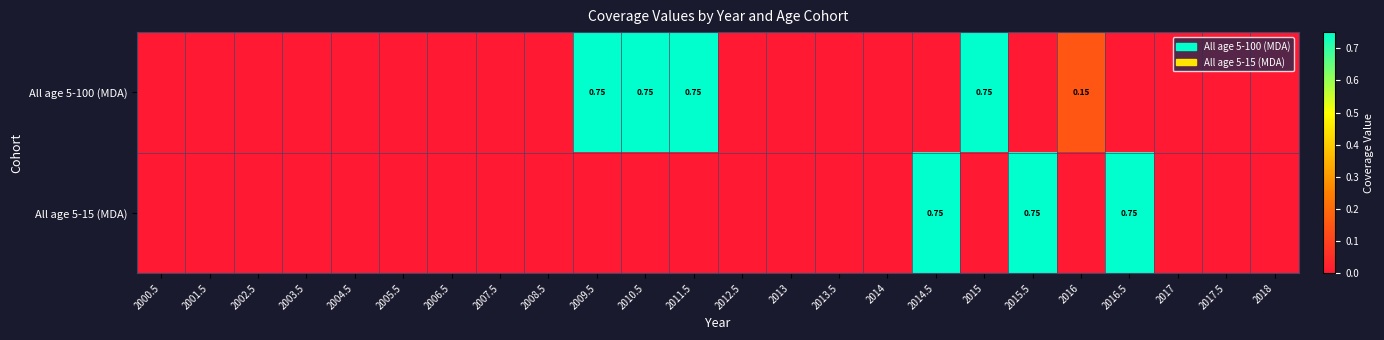

The value of All age 5-100 (MDA) at 2014 is -0.3. True or false?

False